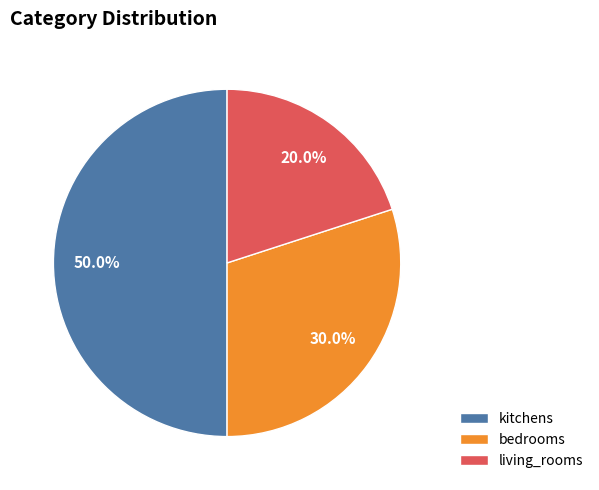

Which has a higher value, living_rooms or kitchens?

kitchens